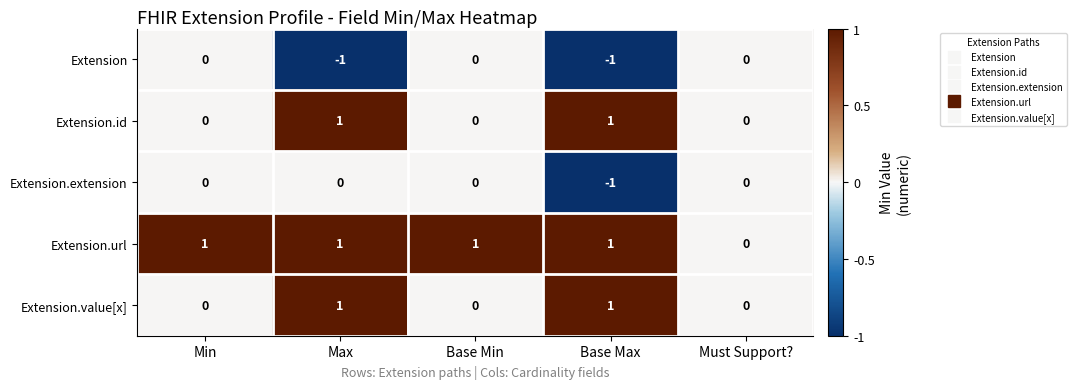

Reading left to right, extract all data points from this chart.

Extension: Min=0	Max=-1	Base Min=0	Base Max=-1	Must Support?=0
Extension.id: Min=0	Max=1	Base Min=0	Base Max=1	Must Support?=0
Extension.extension: Min=0	Max=0	Base Min=0	Base Max=-1	Must Support?=0
Extension.url: Min=1	Max=1	Base Min=1	Base Max=1	Must Support?=0
Extension.value[x]: Min=0	Max=1	Base Min=0	Base Max=1	Must Support?=0